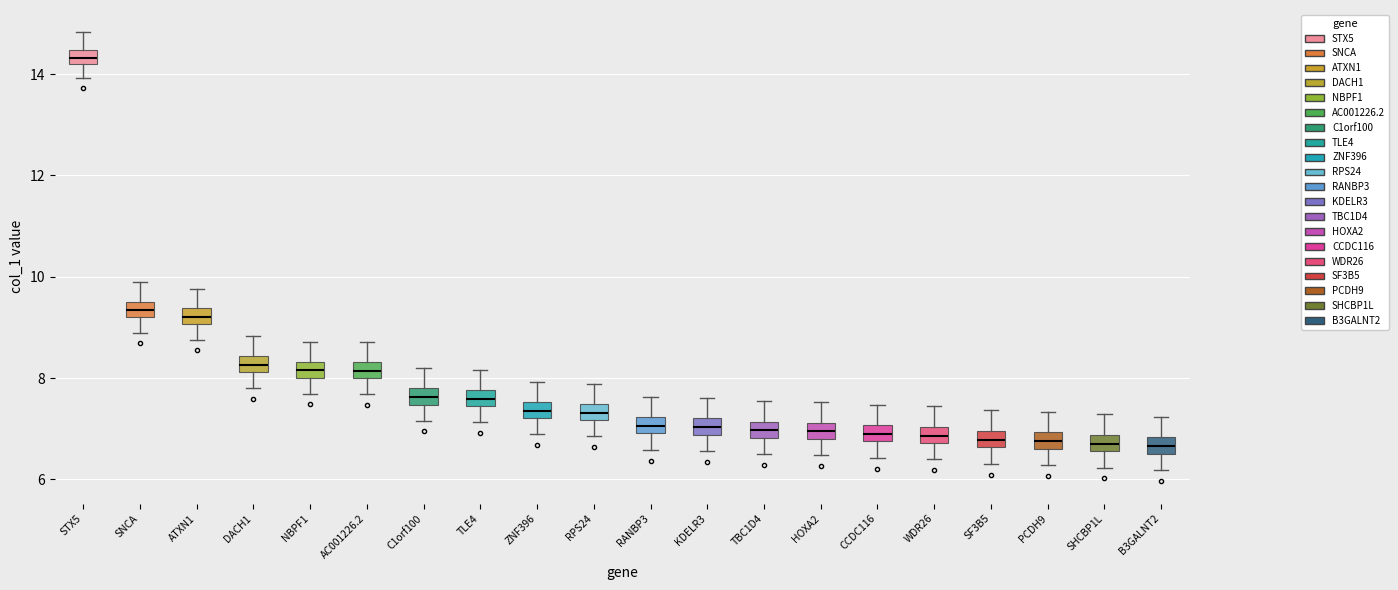

Where does the median line of the box for NBPF1 sit on the y-axis? The values are not printed on the chart, so give them approximately, as read against the axis.

8.2